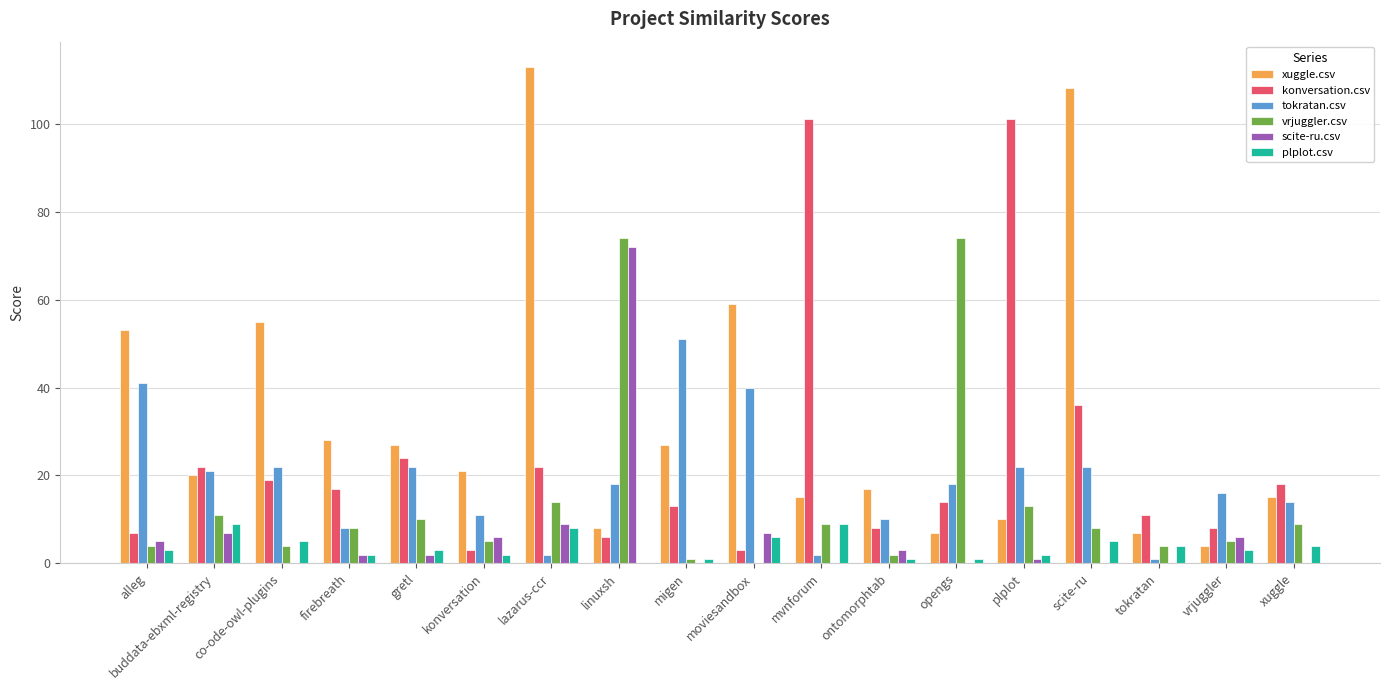

What is the sum of all scite-ru.csv values?

120